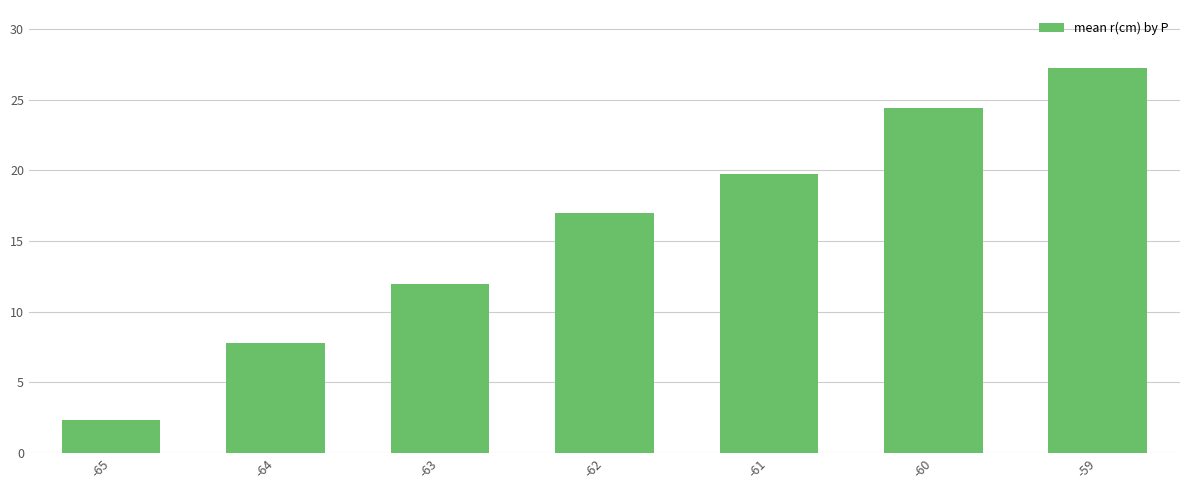

Which category has the highest value across all series?

-59